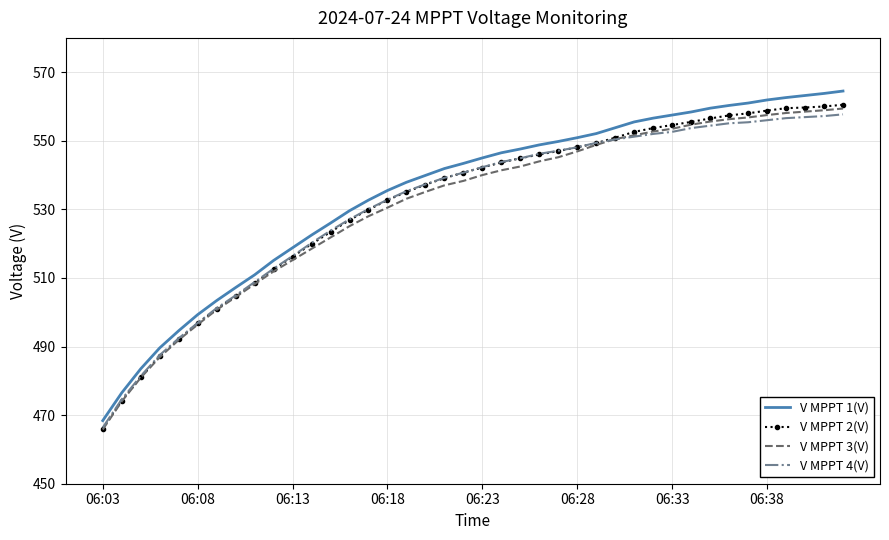

Which series has the largest range (max minus min)?

V MPPT 1(V)